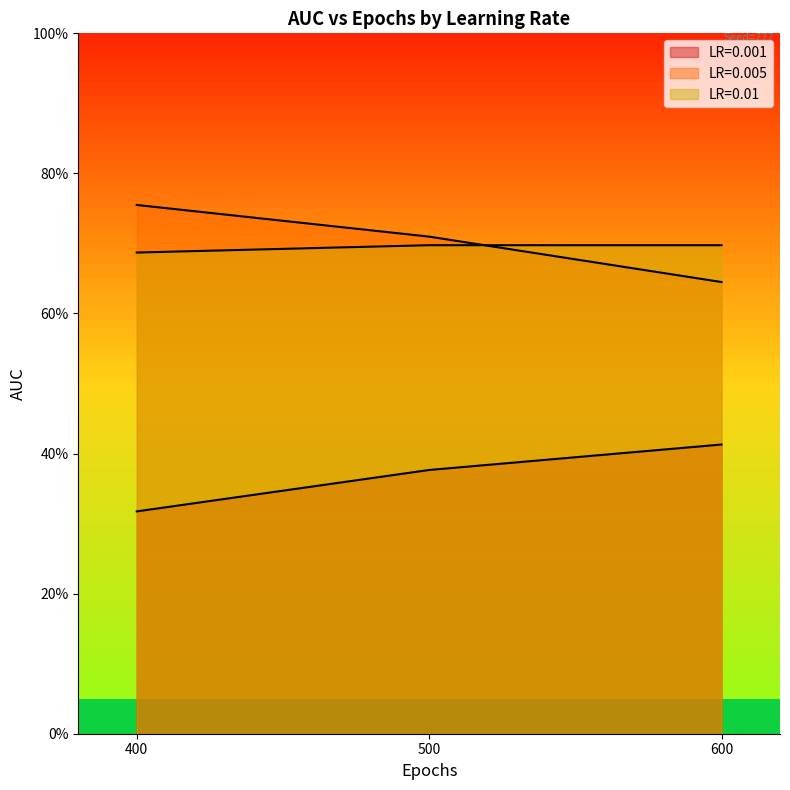

What is the sum of the LR=0.01 values at 400 and 500?

1.4